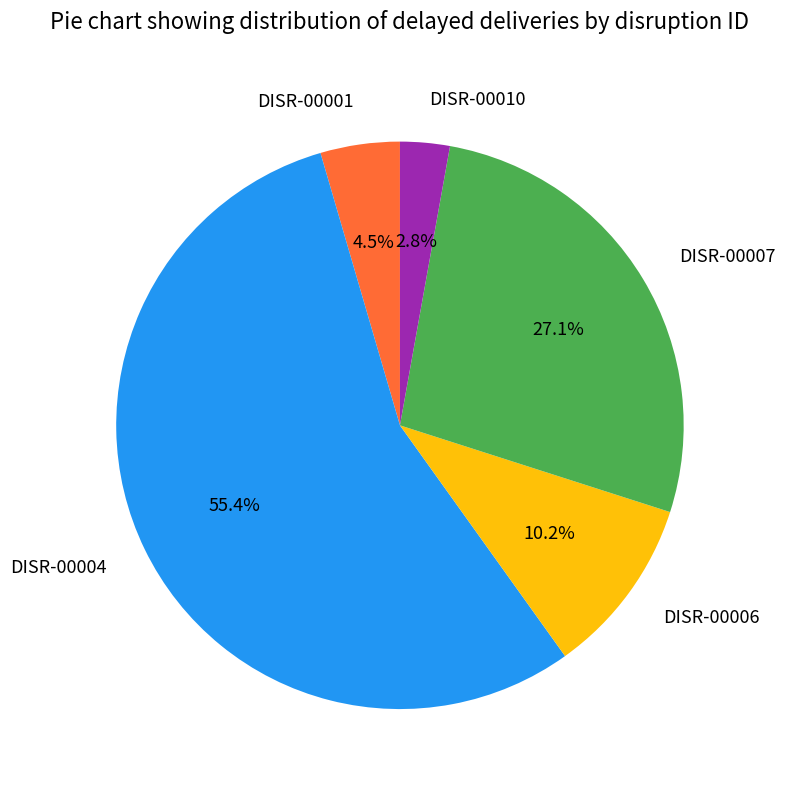

How much of the chart is everything except DISR-00010?

97.2%